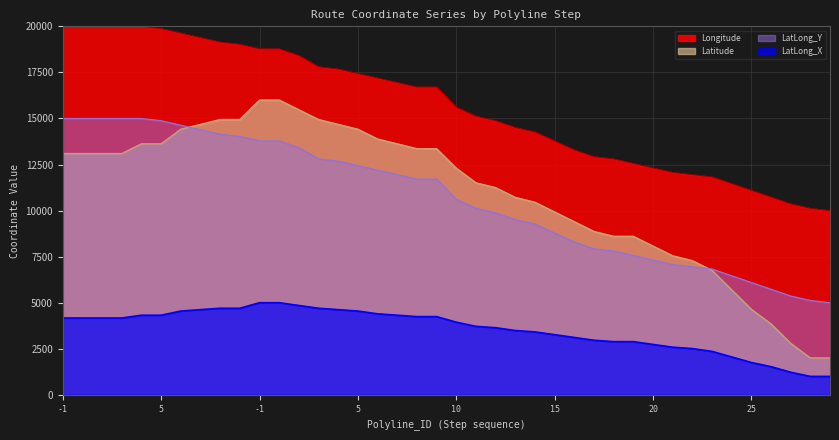

Which series has the largest range (max minus min)?

Latitude